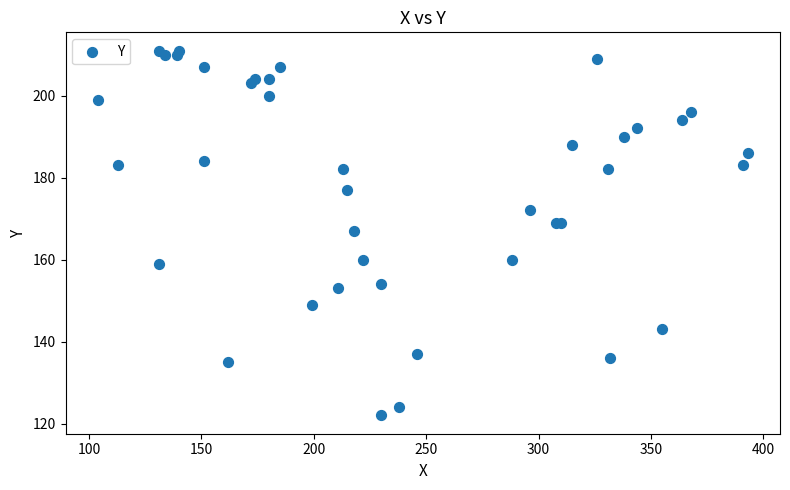

What Y value in the scatter plot is closest to 166?

167